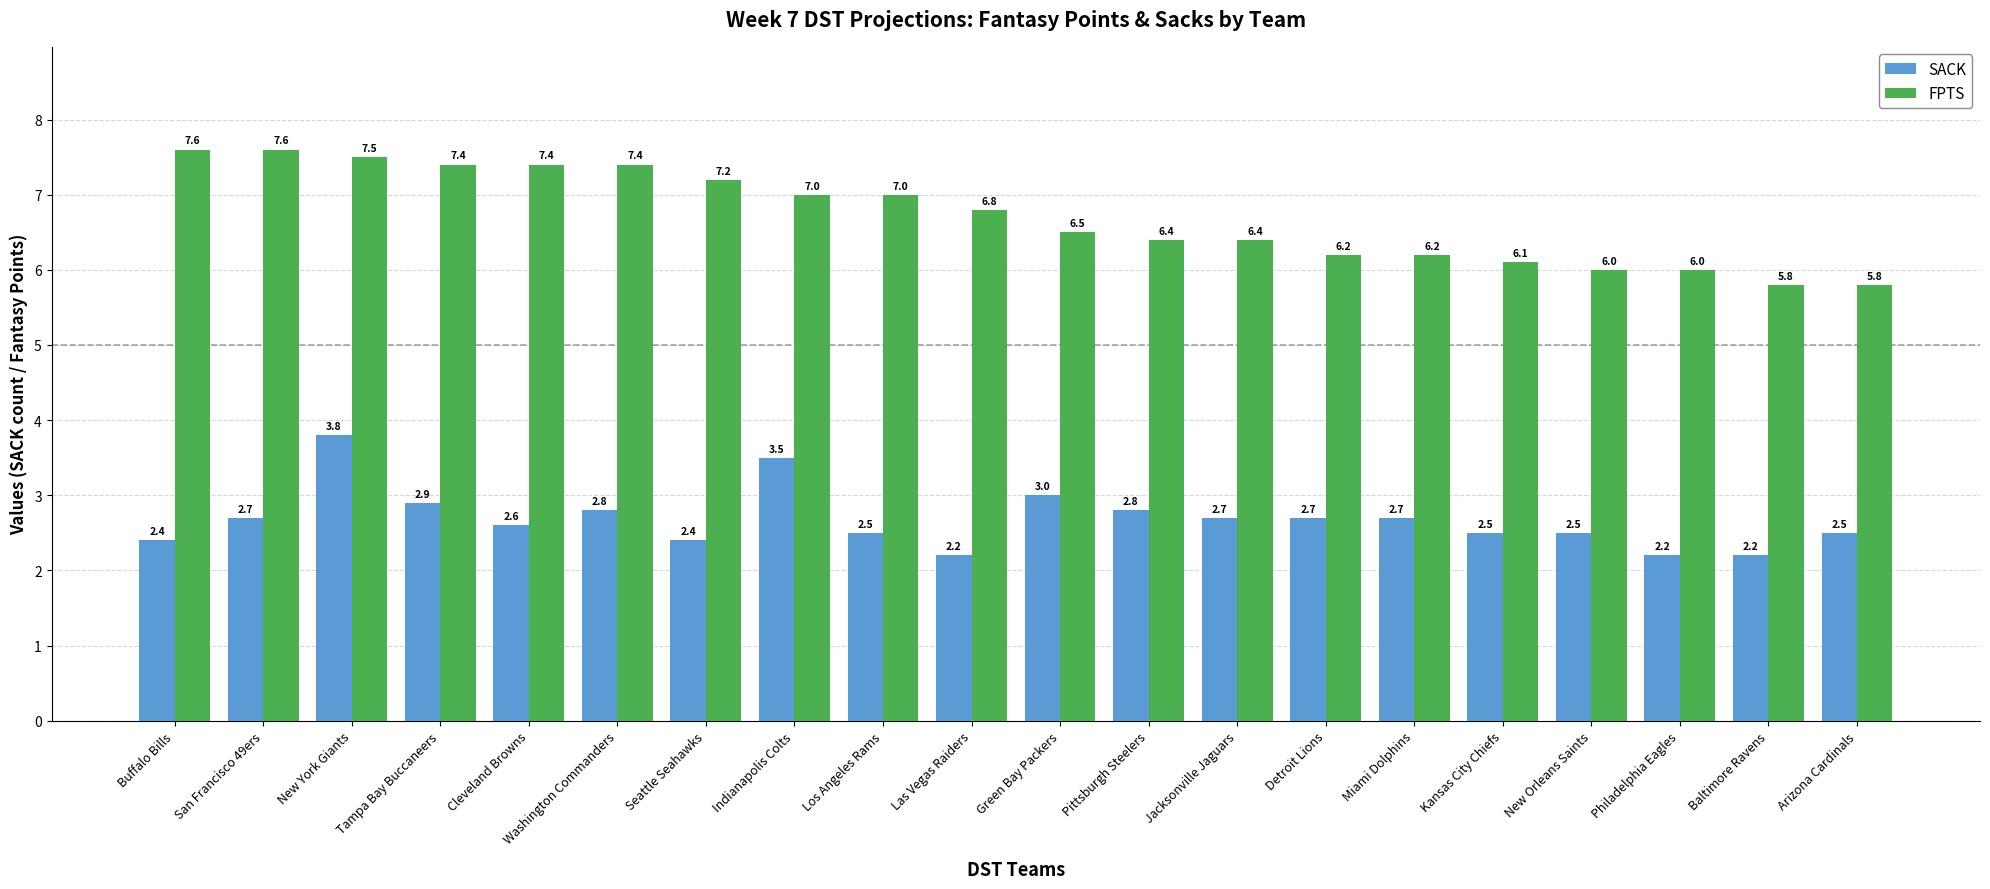

What is the lowest value of the SACK series?

2.2